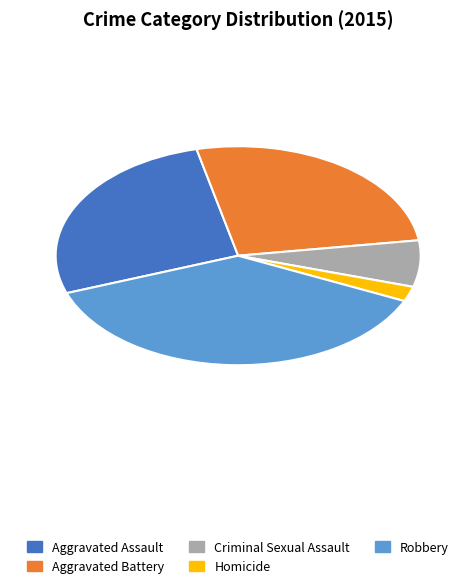

Combined, do Criminal Sexual Assault and Robbery account for over 50%?

No